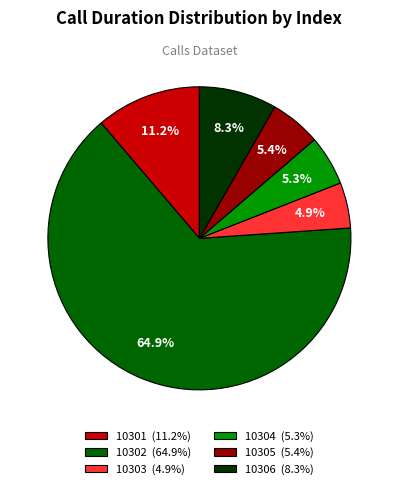

What percentage is NOT represented by 10306?

91.7%